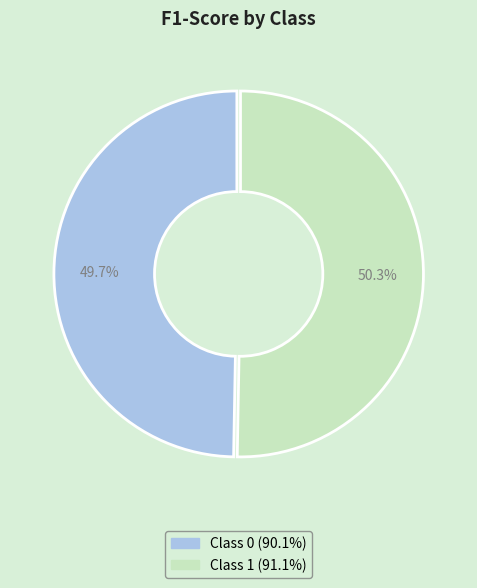

Does any single category account for the majority?

Yes